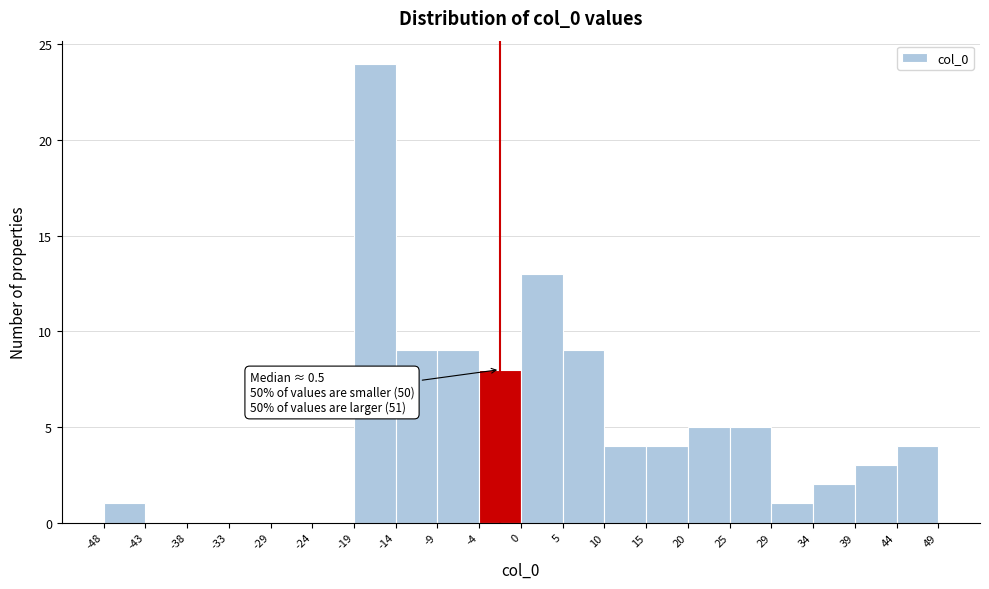

Over which range of the x-axis is the bar tallest?

-19 to -14